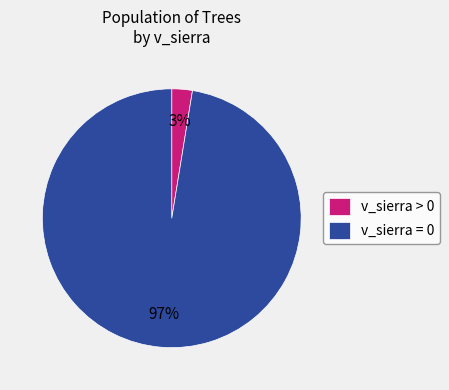

Is it true that v_sierra > 0 is 3% of the pie?

True